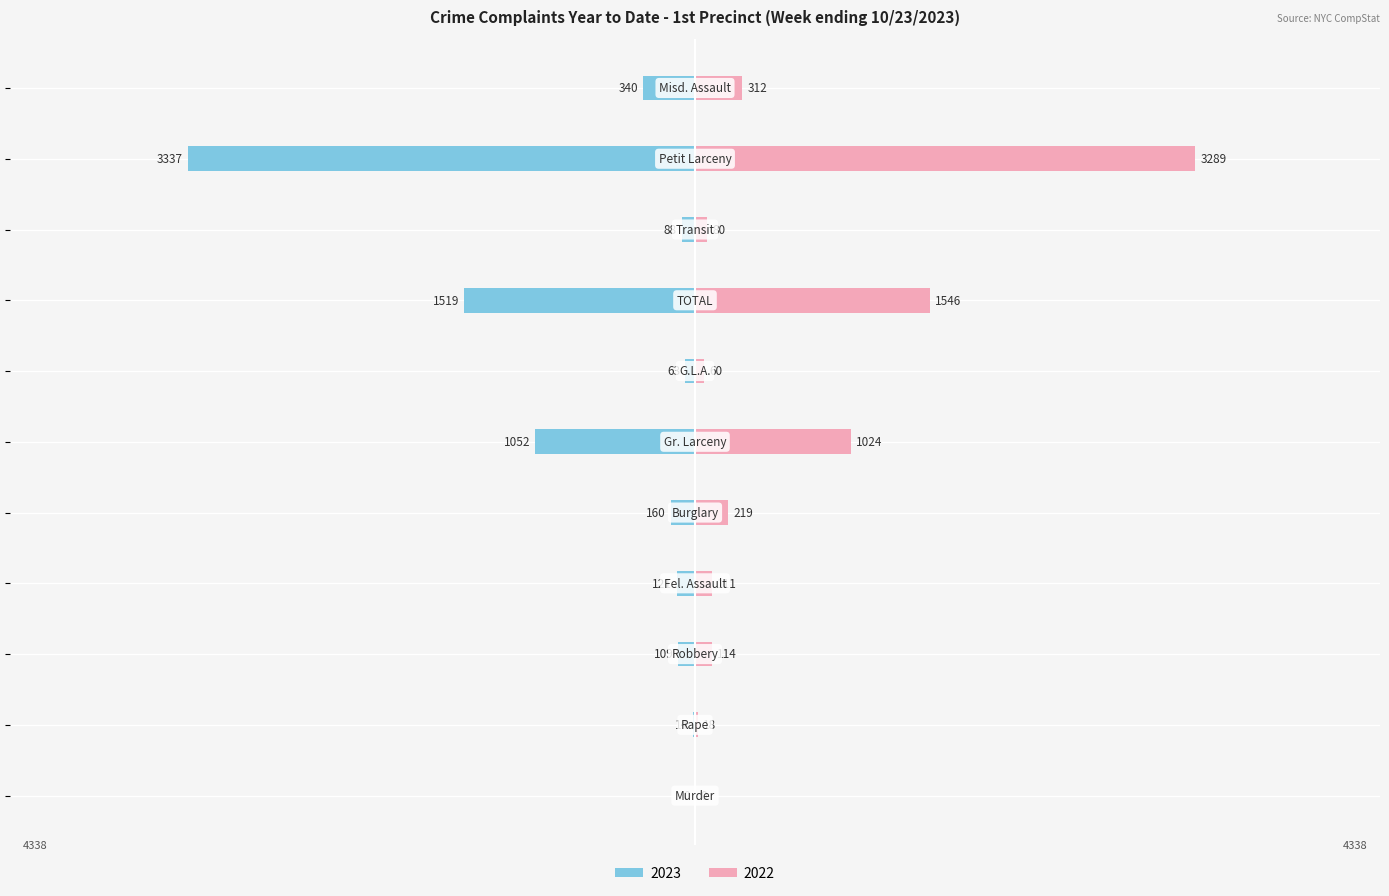

How many bars are there in each group?

2